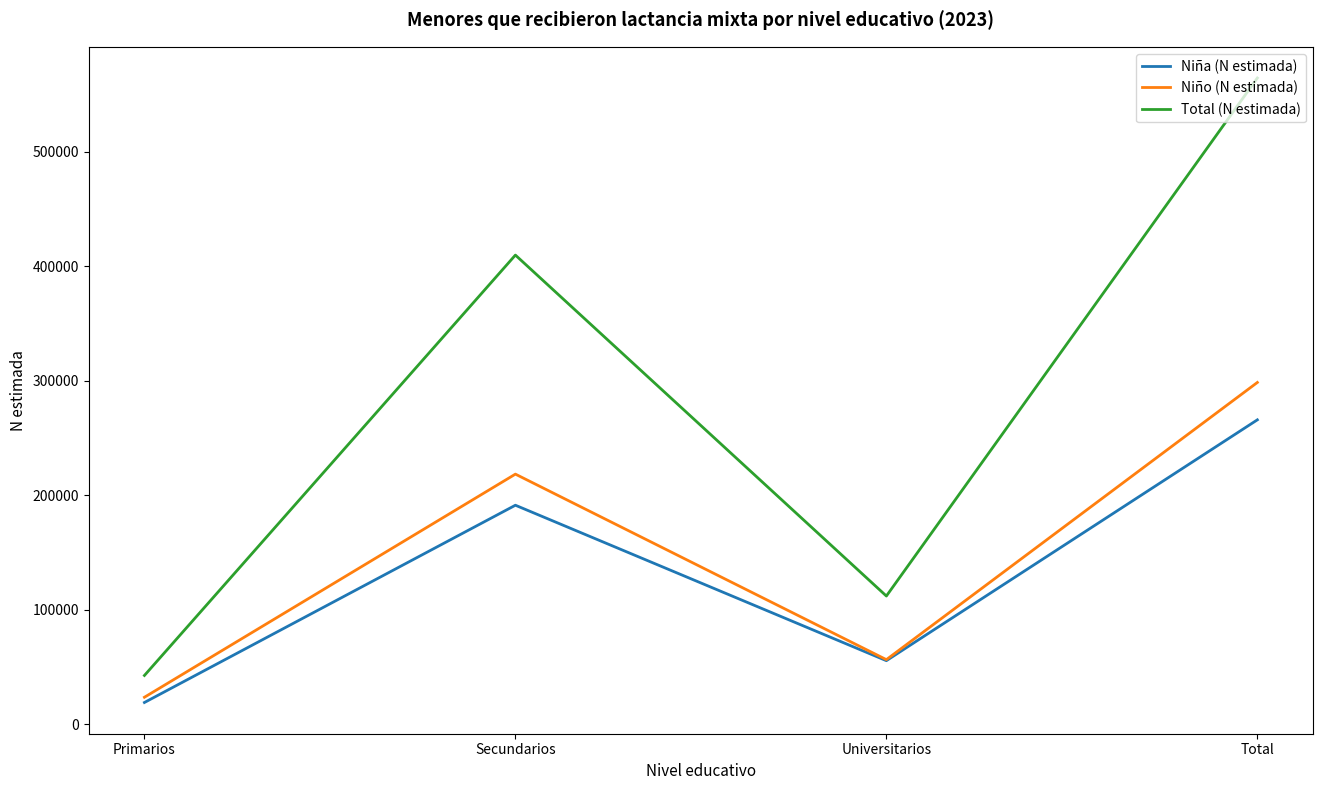

What is the average value of the Niña (N estimada) series?

132905